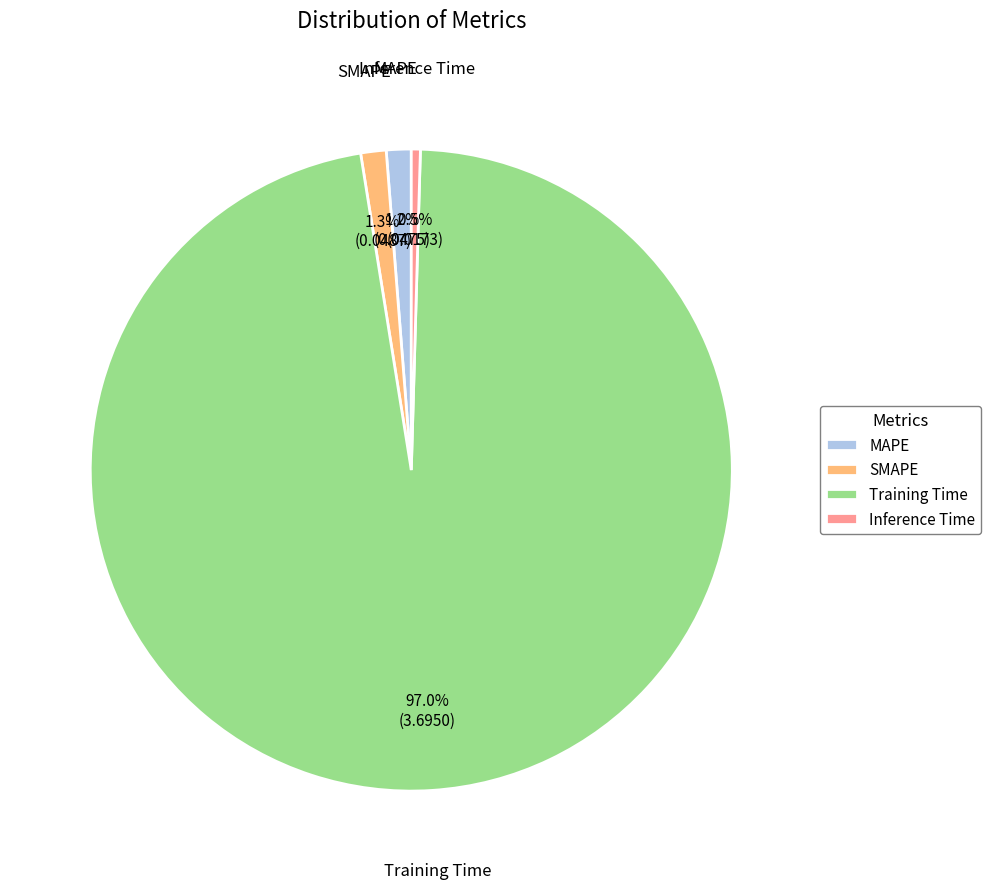

Count the number of slices in the pie.

4